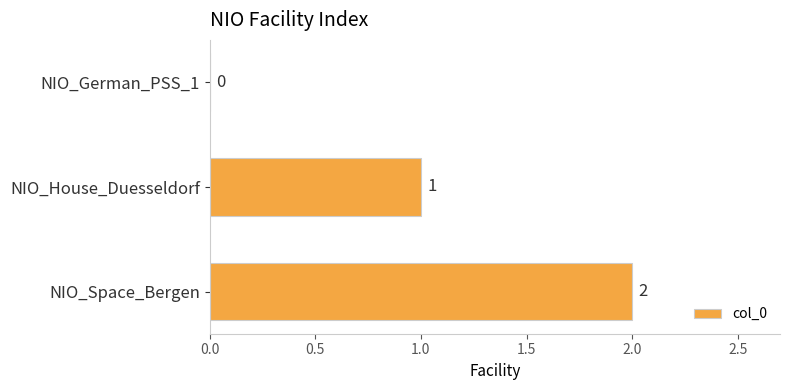

What is the change in value from NIO_German_PSS_1 to NIO_House_Duesseldorf?

+1